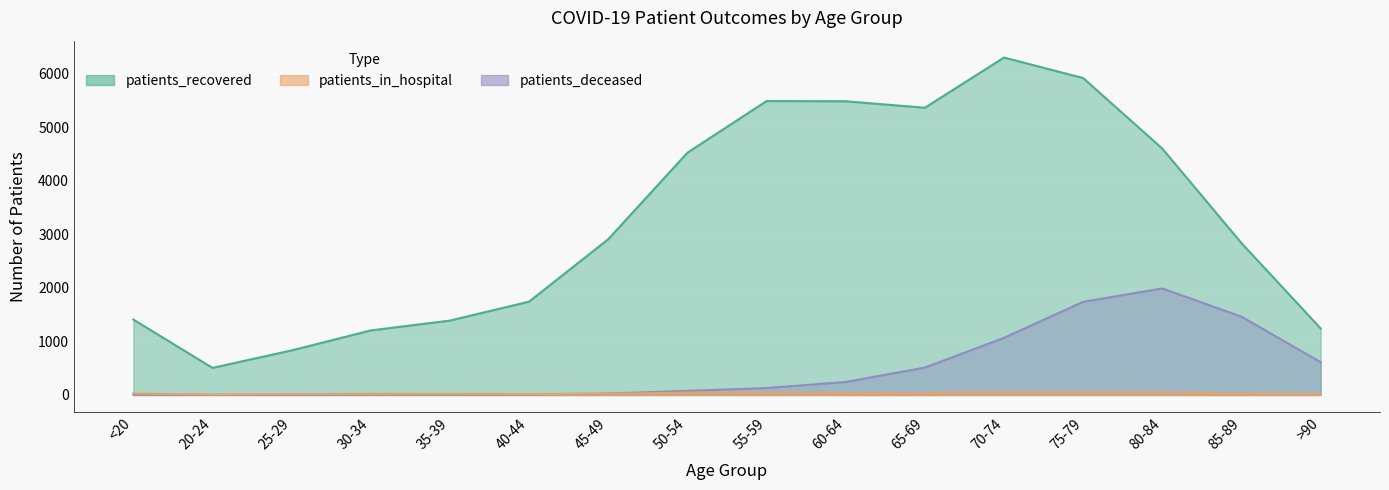

Rank the series by their maximum value, from lowest to highest.

patients_in_hospital, patients_deceased, patients_recovered